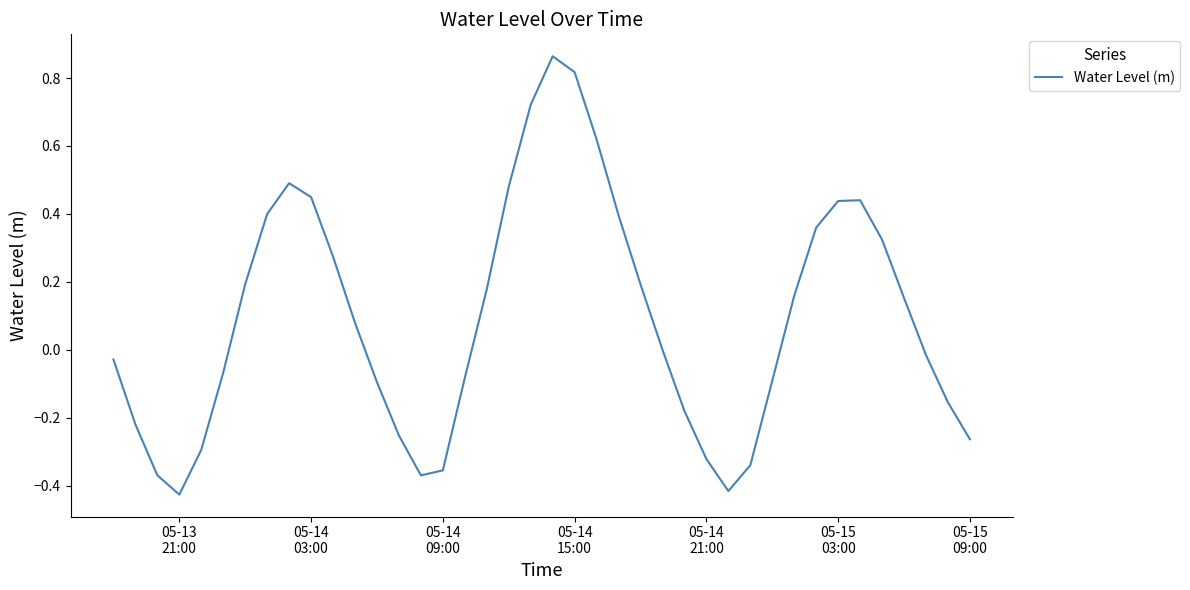

What is the difference between the maximum and minimum values?

1.3